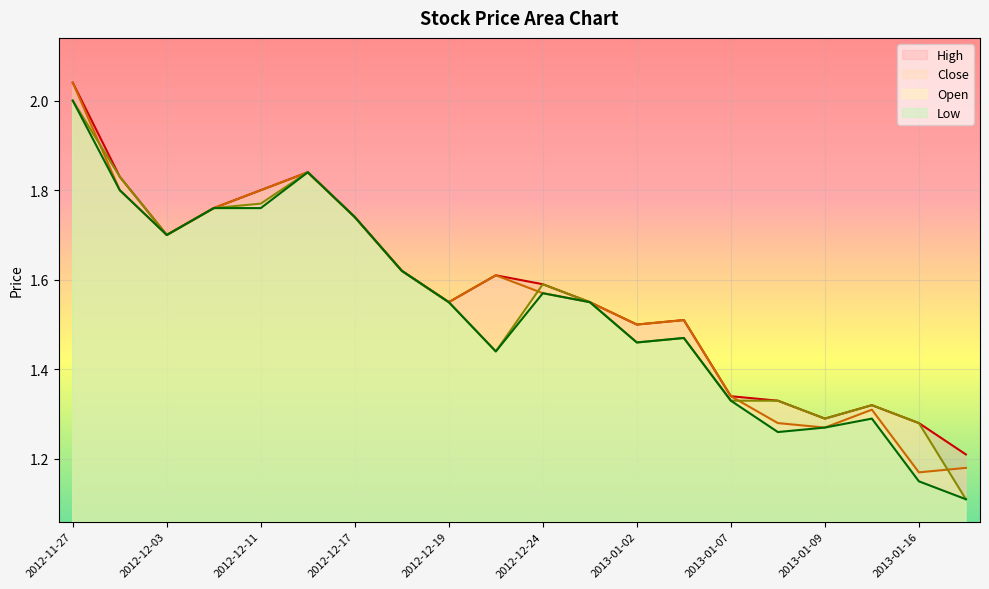

True or false: High and Close intersect in this chart.

False